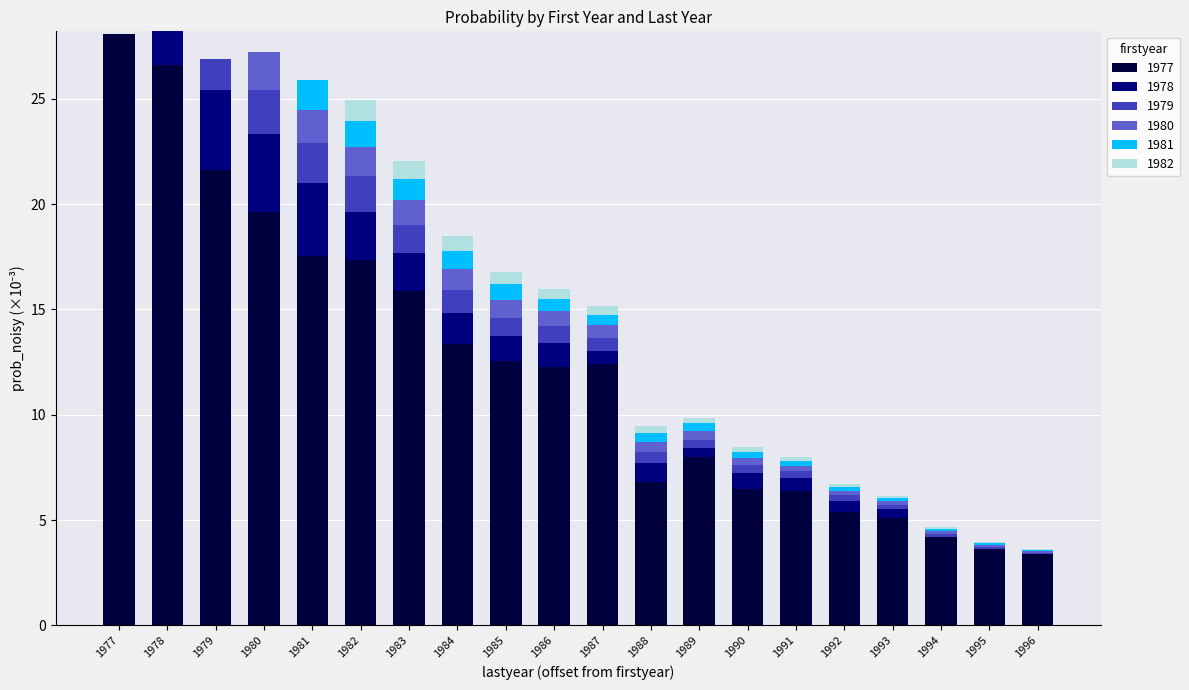

Does the chart contain stacked bars?

Yes